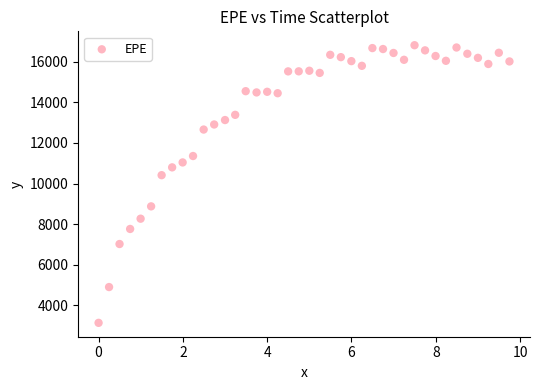

What Y value in the scatter plot is closest to 9974?

10411.5